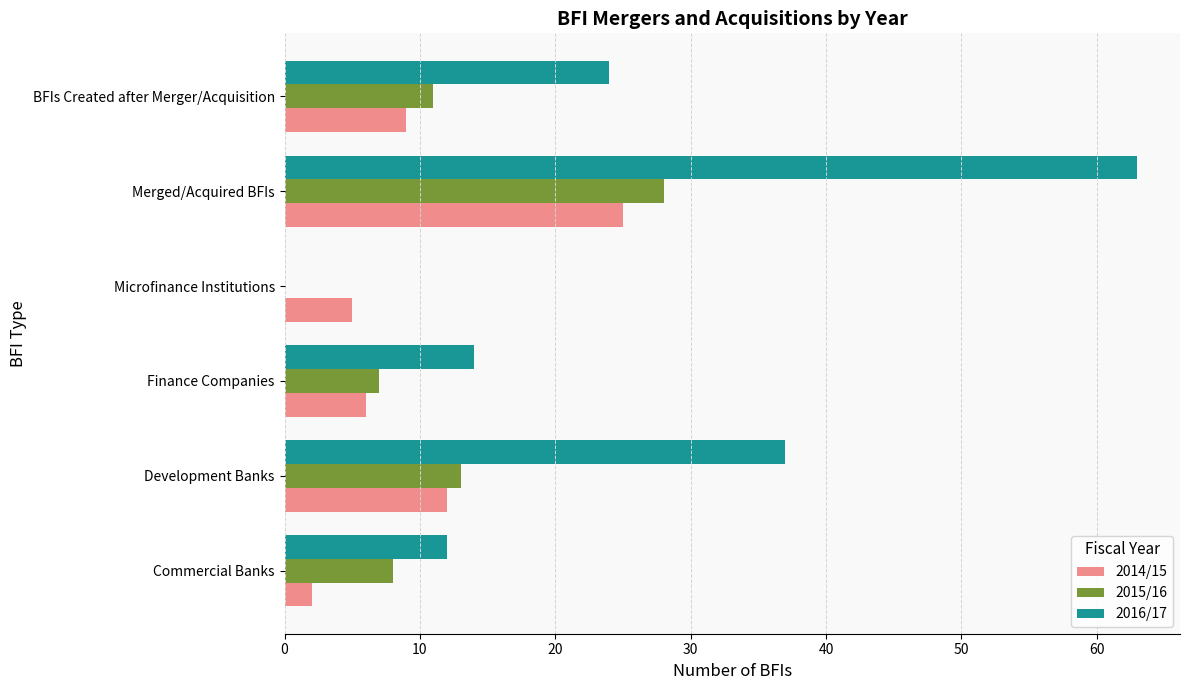

At which category is the sum across all series the highest?

Merged/Acquired BFIs